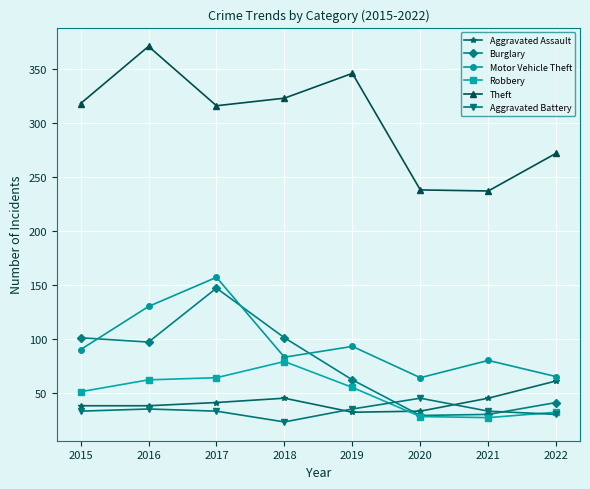

Is it true that Robbery equals 14 at 2017?

False